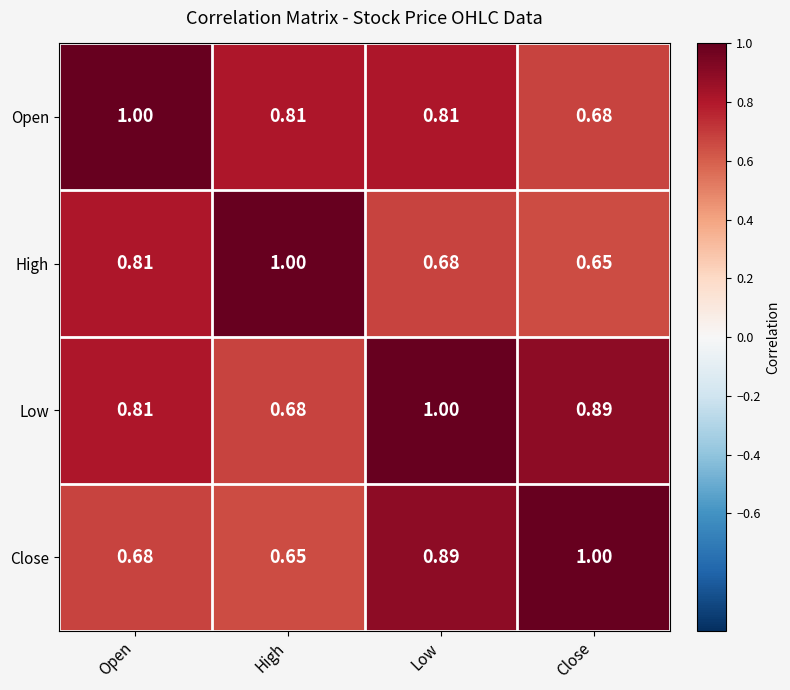

At which label does Open reach its minimum?

Close